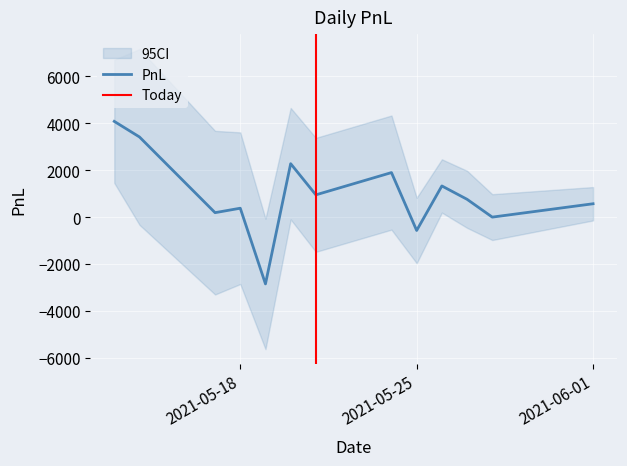

Is it true that the value at 2021-06-01 is 570?

True